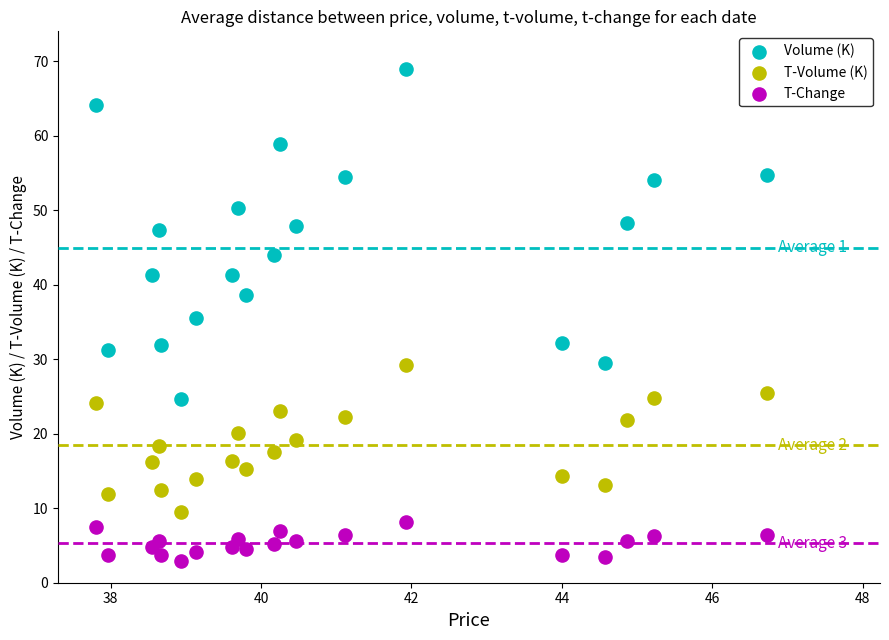

Which series contains the lowest Y value?

T-Change